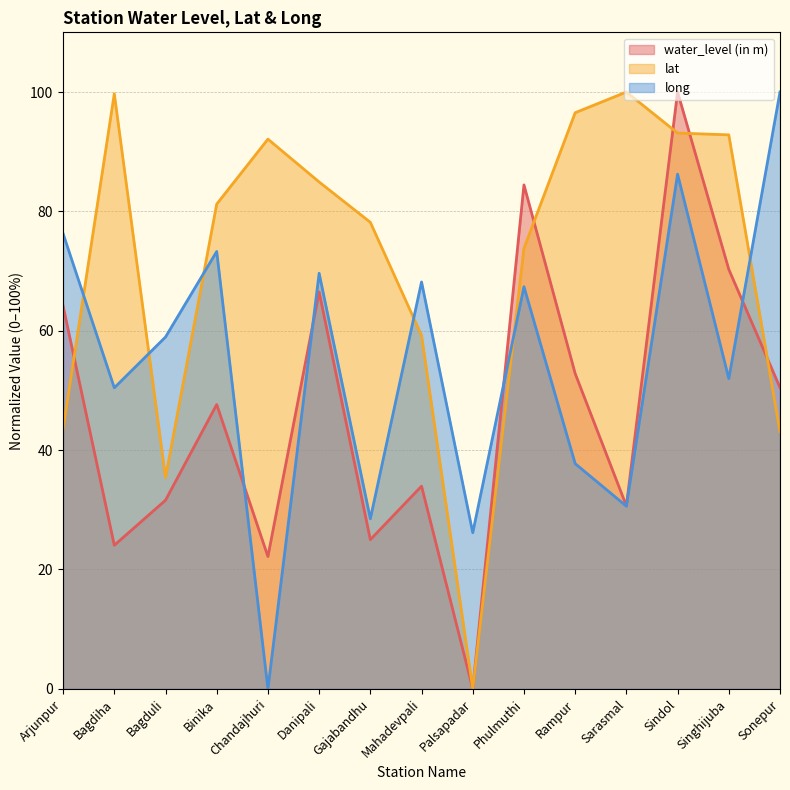

What is the difference between the second highest and minimum values in the long series?

86.2